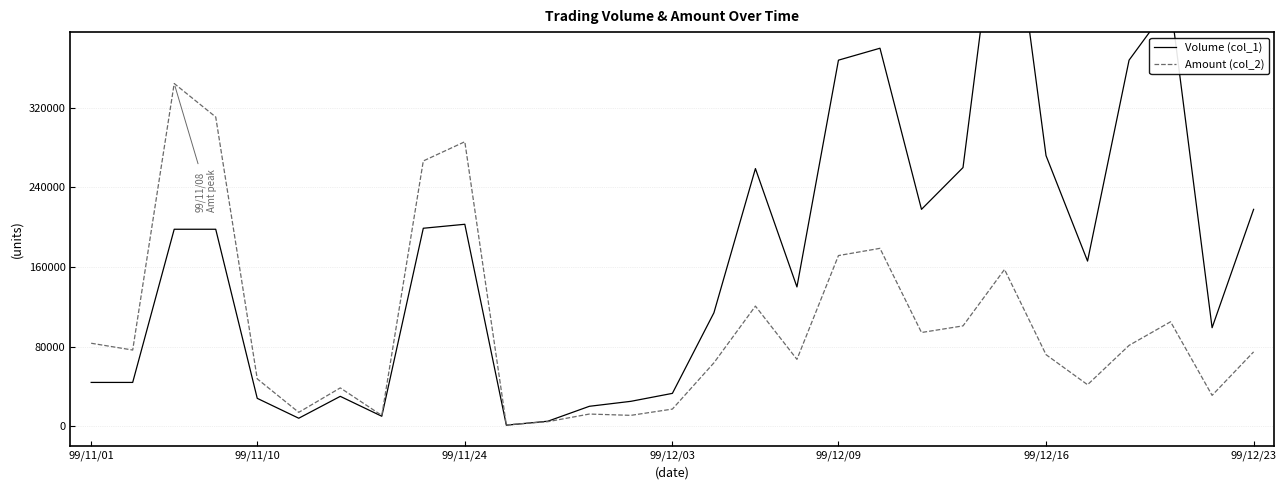

The value of Amount (col_2) at 99/11/10 is 20848. True or false?

False